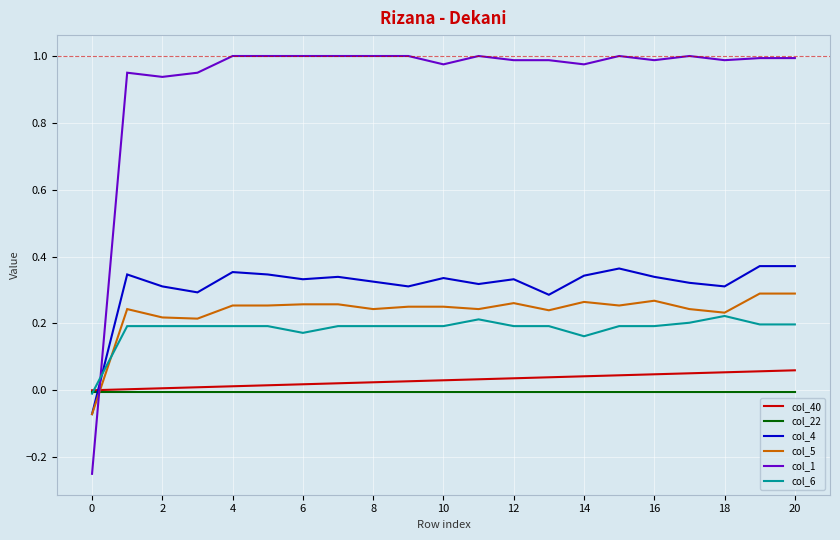

What are all the series names shown in the legend?

col_40, col_22, col_4, col_5, col_1, col_6